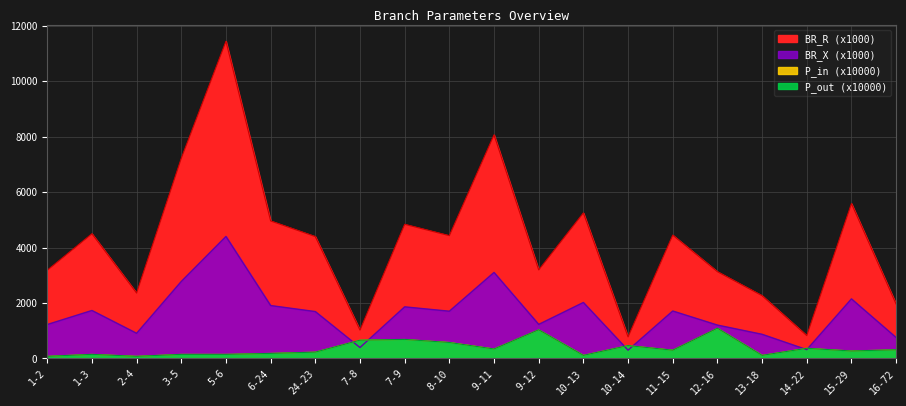

Does the chart display data point markers on the line(s)?

No